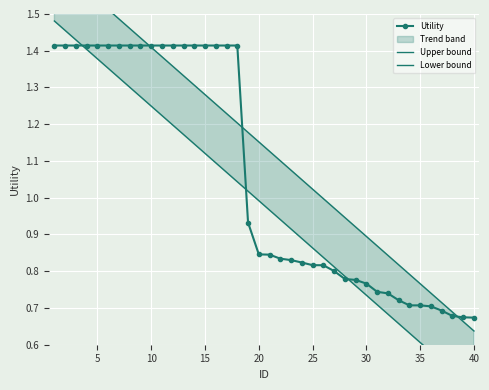

What is the difference between the maximum and minimum values in the Utility series?

0.7